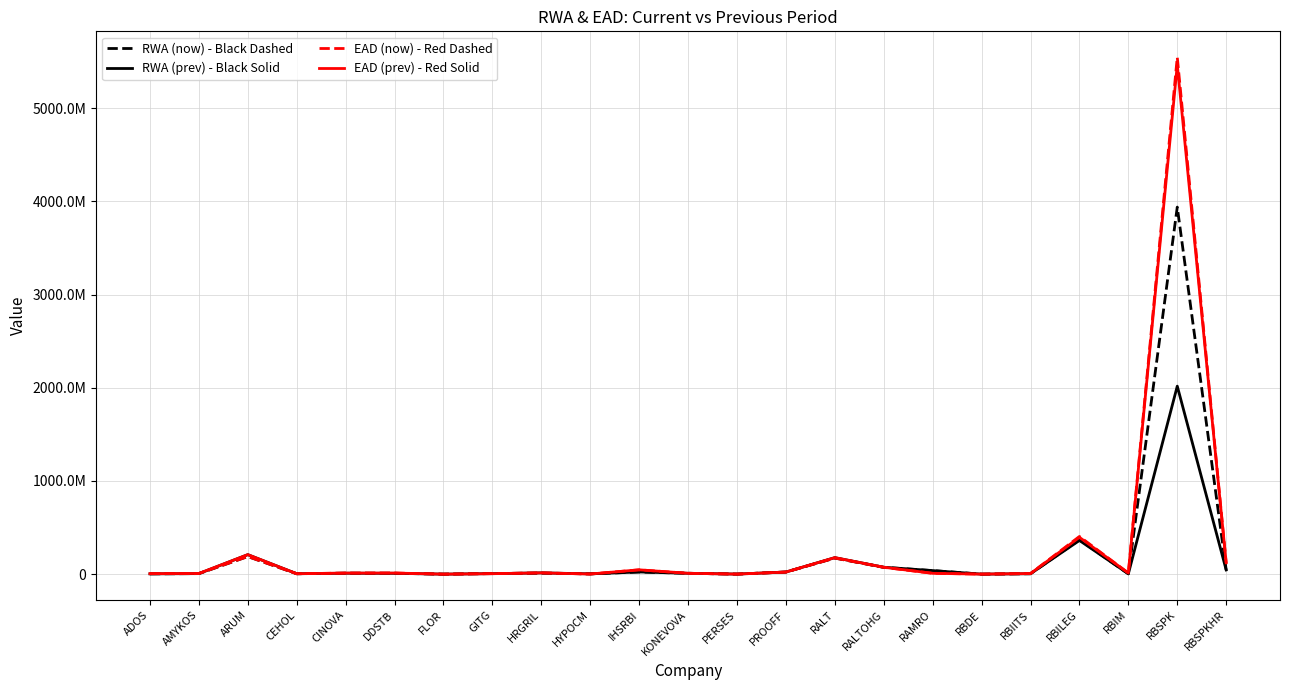

After their last crossing, which series has the higher values: RWA (prev) - Black Solid or RWA (now) - Black Dashed?

RWA (prev) - Black Solid